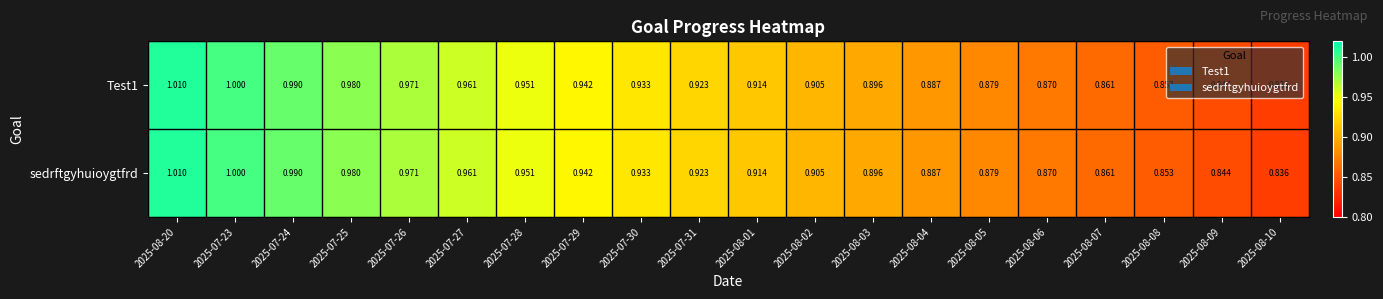

Is the value of Test1 at 2025-08-02 greater than the value of sedrftgyhuioygtfrd at 2025-07-30?

No